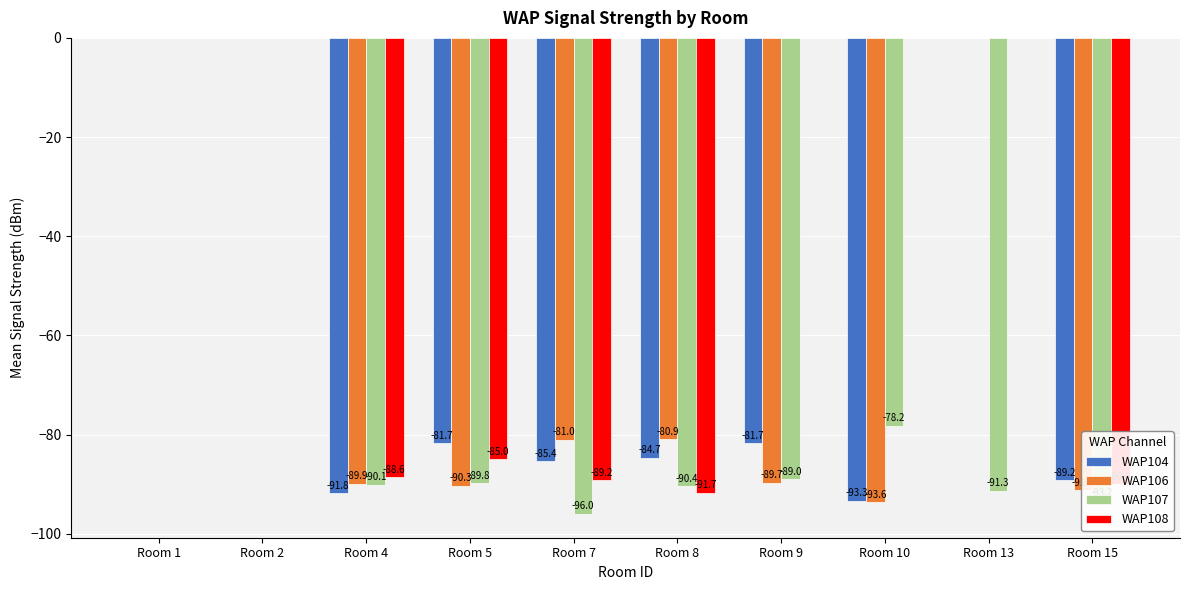

Reading left to right, transcribe all the data shown in this chart.

WAP104: 0.0	0.0	-91.8	-81.7	-85.4	-84.7	-81.7	-93.3	0.0	-89.2
WAP106: 0.0	0.0	-89.9	-90.3	-81.0	-80.9	-89.7	-93.6	0.0	-91.2
WAP107: 0.0	0.0	-90.1	-89.8	-96.0	-90.4	-89.0	-78.2	-91.3	-93.2
WAP108: 0.0	0.0	-88.6	-85.0	-89.2	-91.7	0.0	0.0	0.0	-90.0